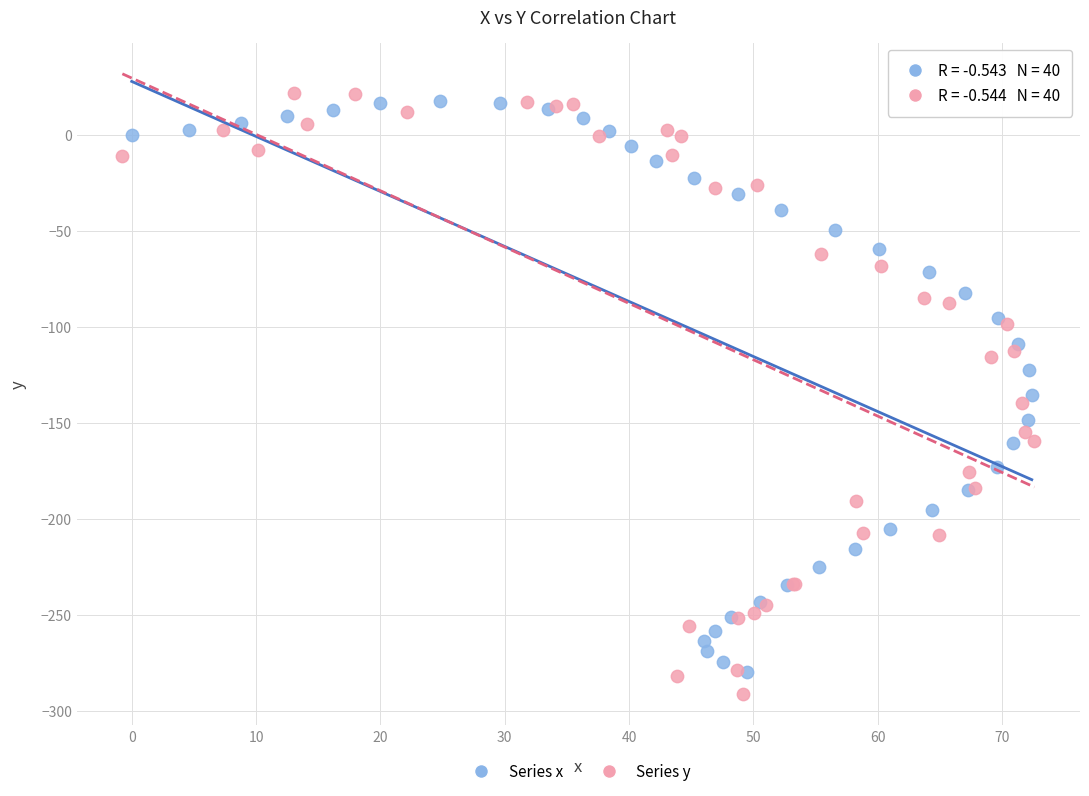

Which series has the largest Y range (max minus min)?

Series y